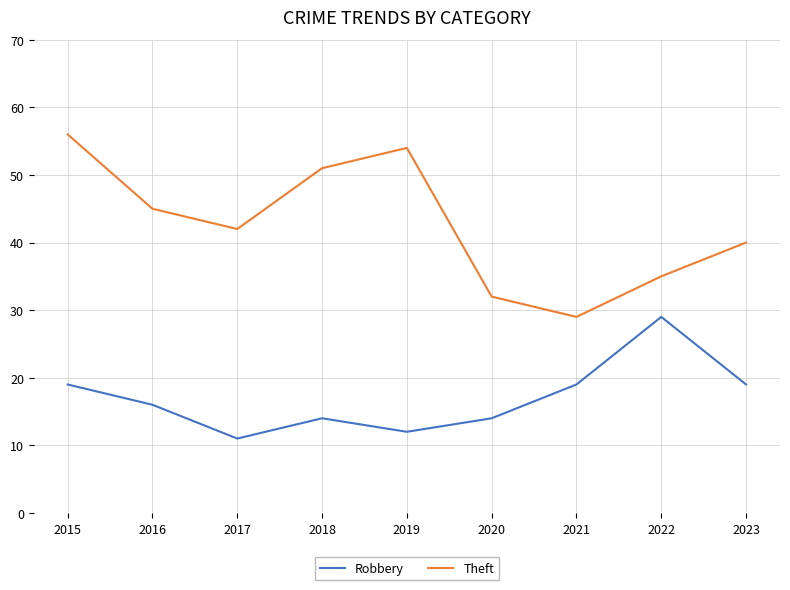

At how many categories does at least one series exceed 39?

6